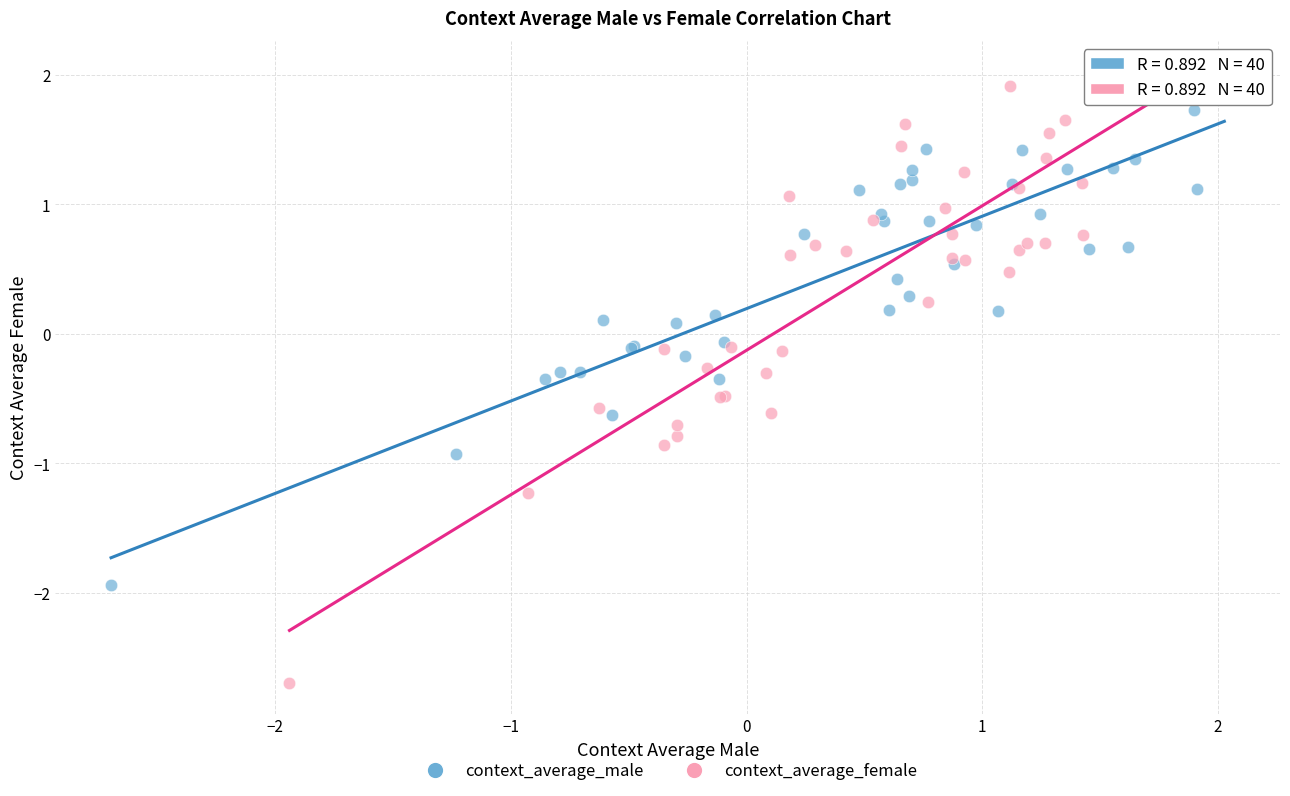

Which series has the widest spread of Y values?

context_average_female